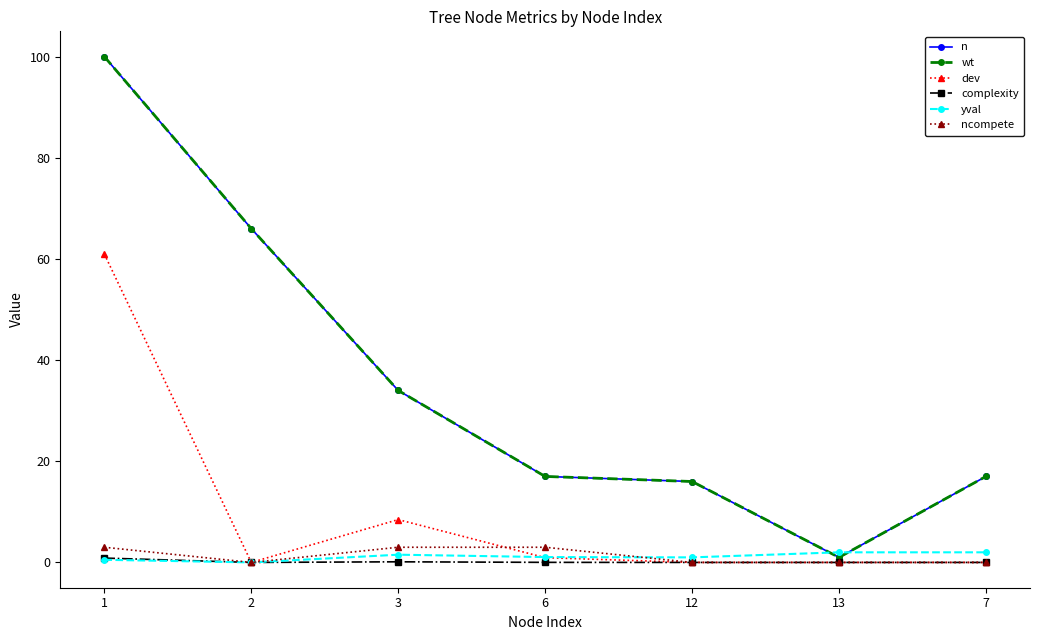

Is this an area chart (filled region under the line)?

No